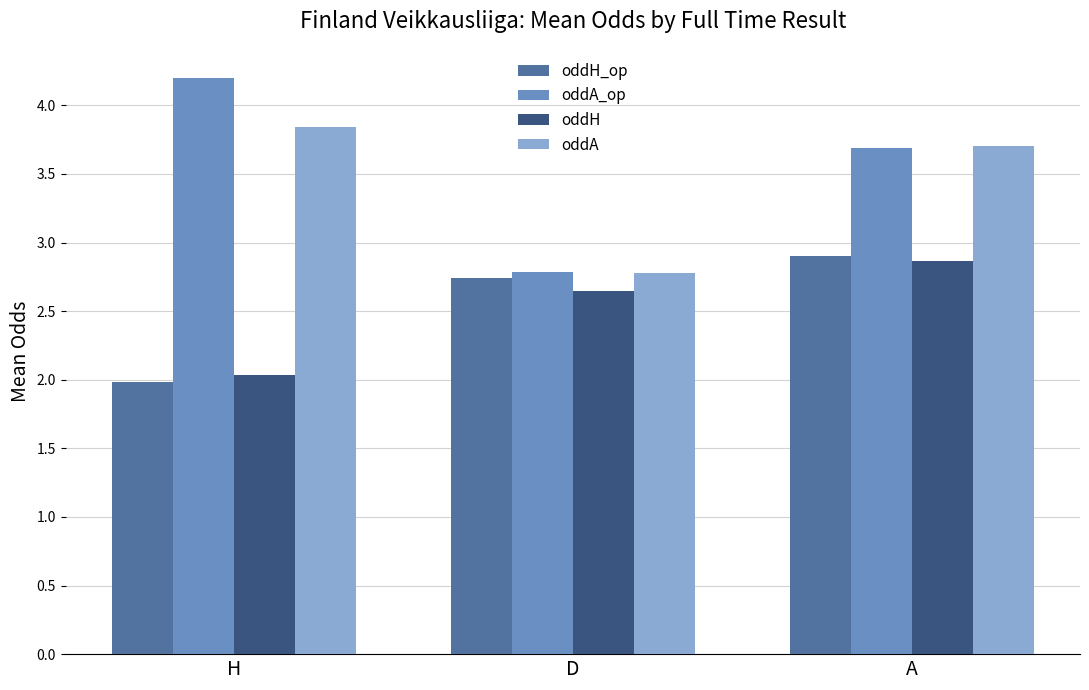

What is the maximum value for oddH_op?

2.9